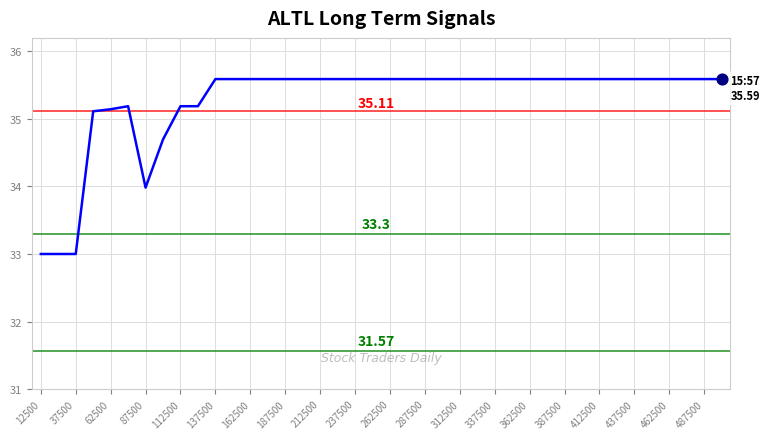

What is the difference between the maximum and minimum values?

2.6